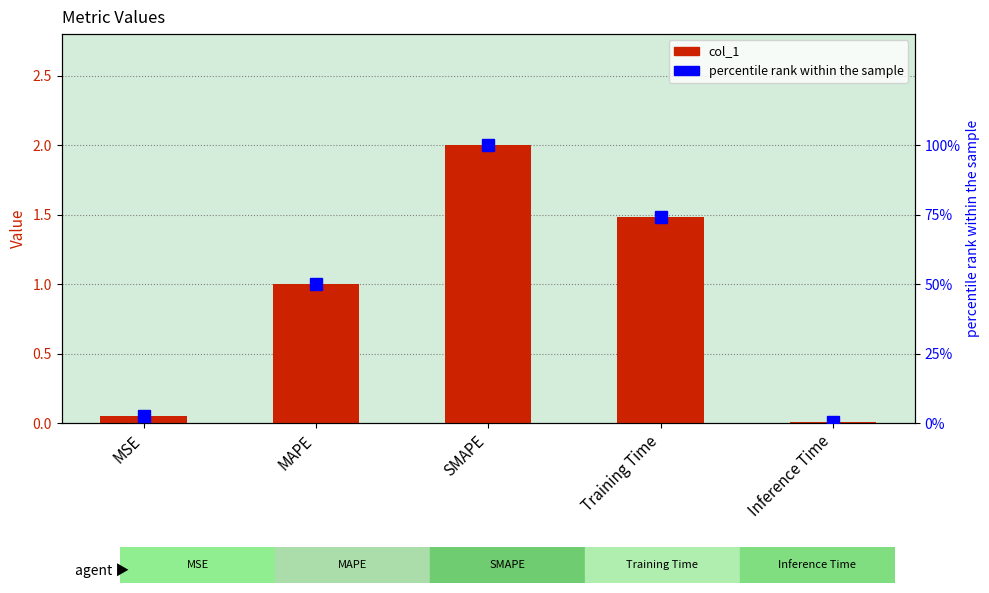

Reading left to right, list all the values displayed in this chart.

col_1: 0.1	1.0	2.0	1.5	0.0
percentile rank within the sample: 2.7	50.1	100.0	74.3	0.4